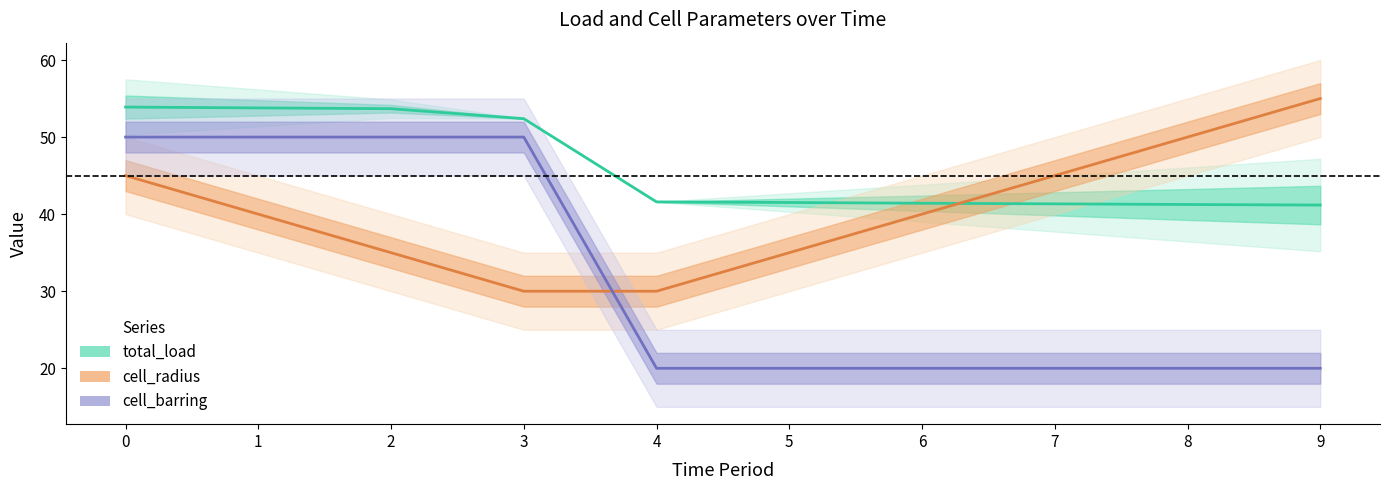

Which series has the largest range (max minus min)?

cell_barring